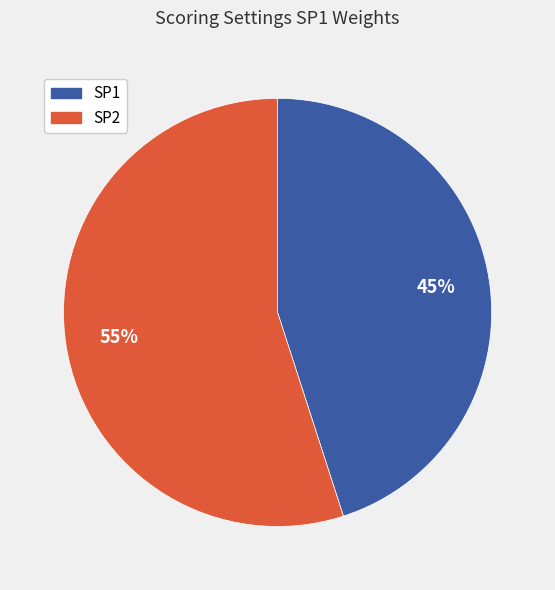

Count the number of slices in the pie.

2